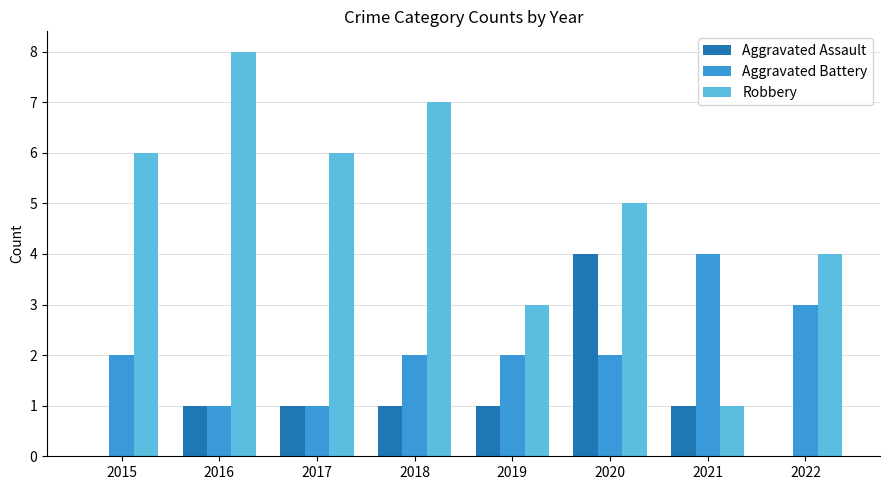

How many groups of bars are there?

8